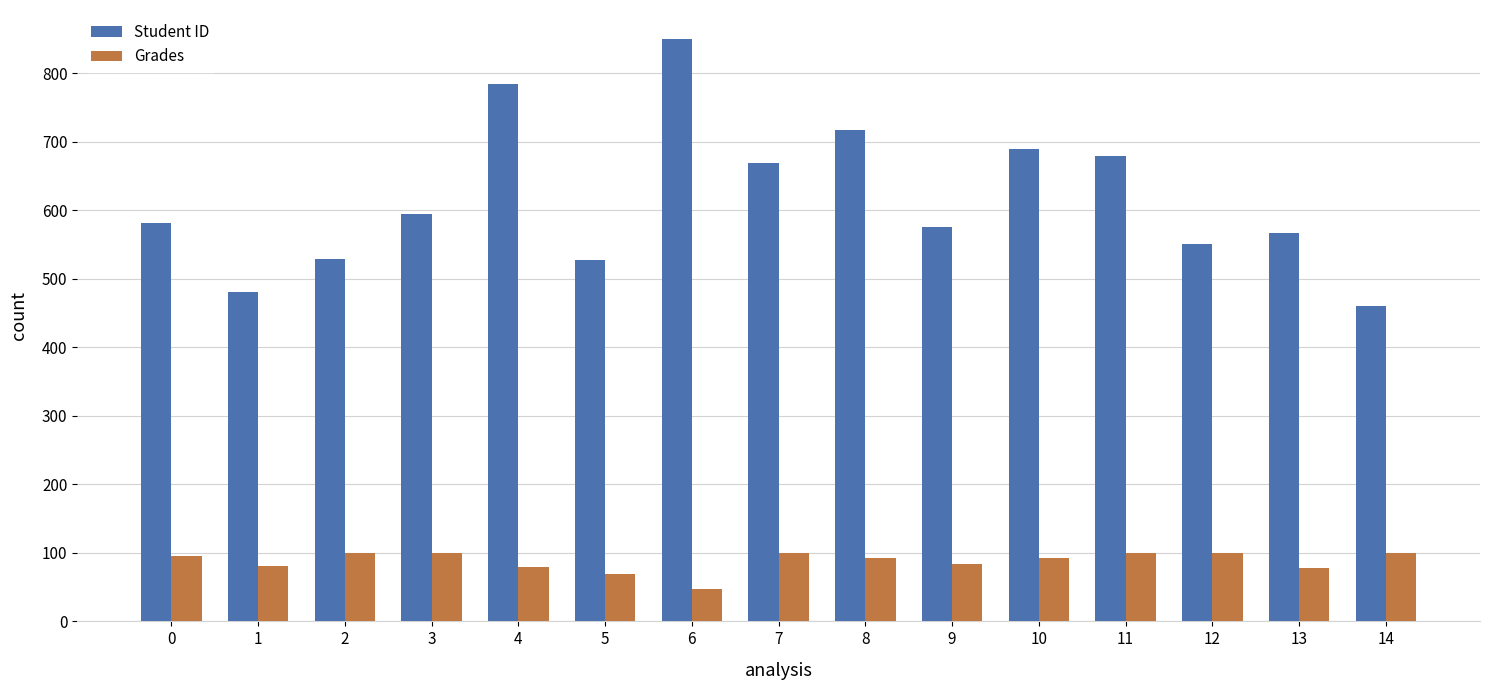

How many values in the Grades series are below 93?

7